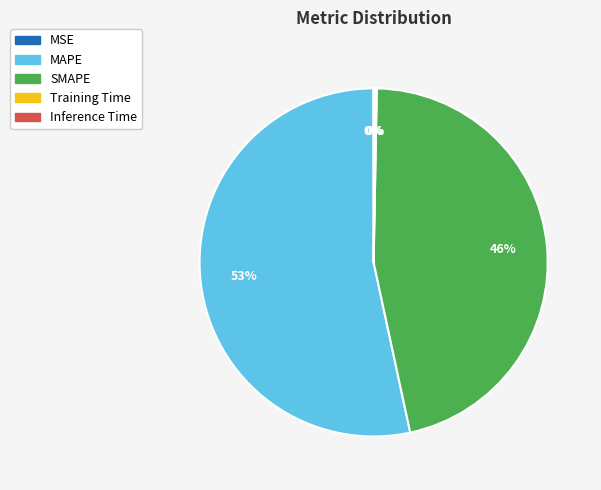

Is MAPE the majority of the pie?

Yes